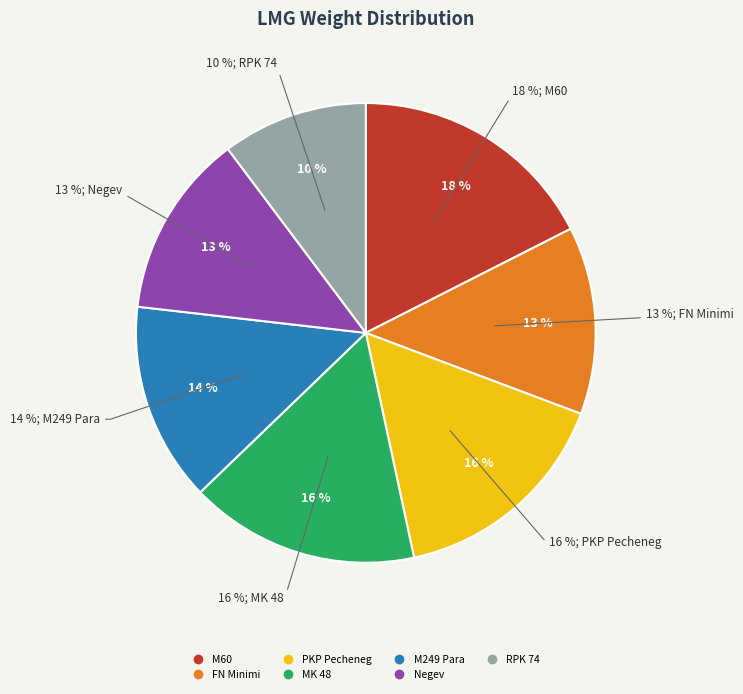

Is M60 the majority of the pie?

No